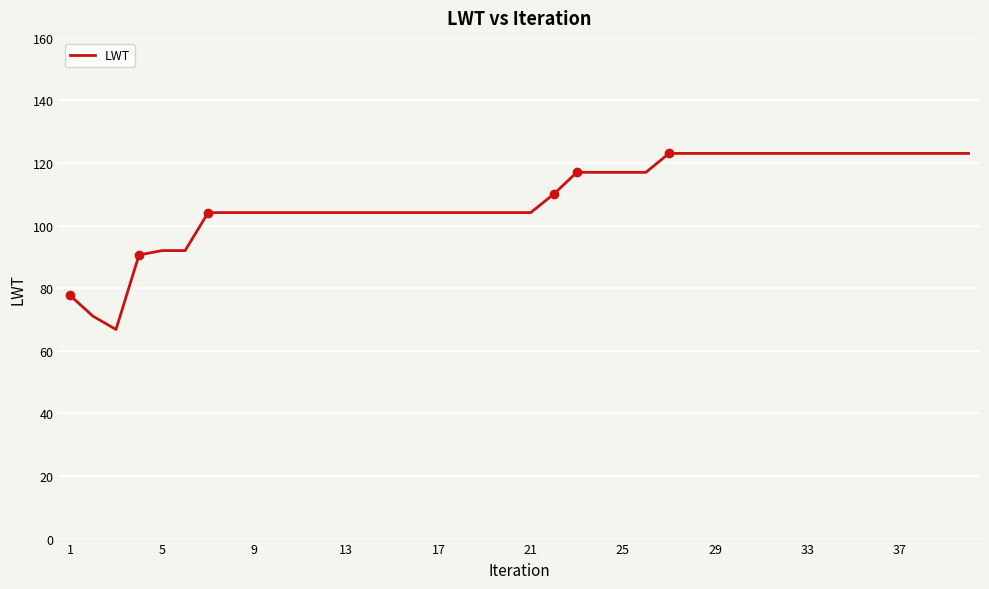

How many distinct data groups are displayed?

1